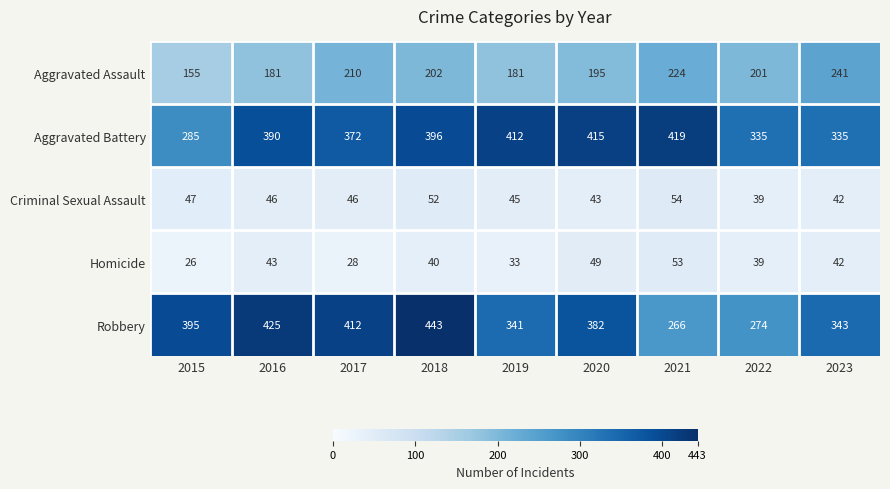

Count the number of categories in the chart.

9